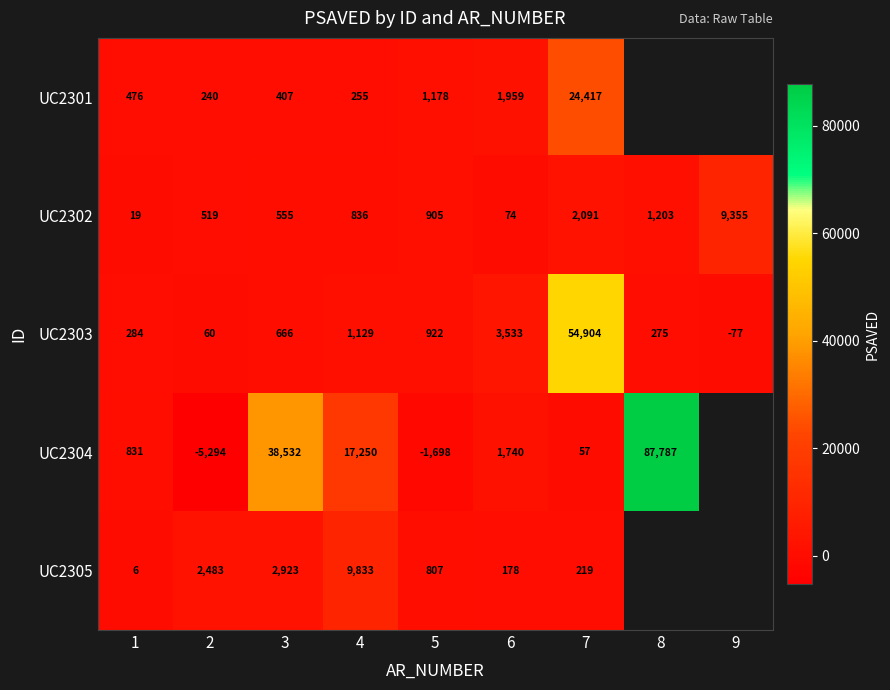

What is the difference between the UC2301 values at 5 and 1?

702.2